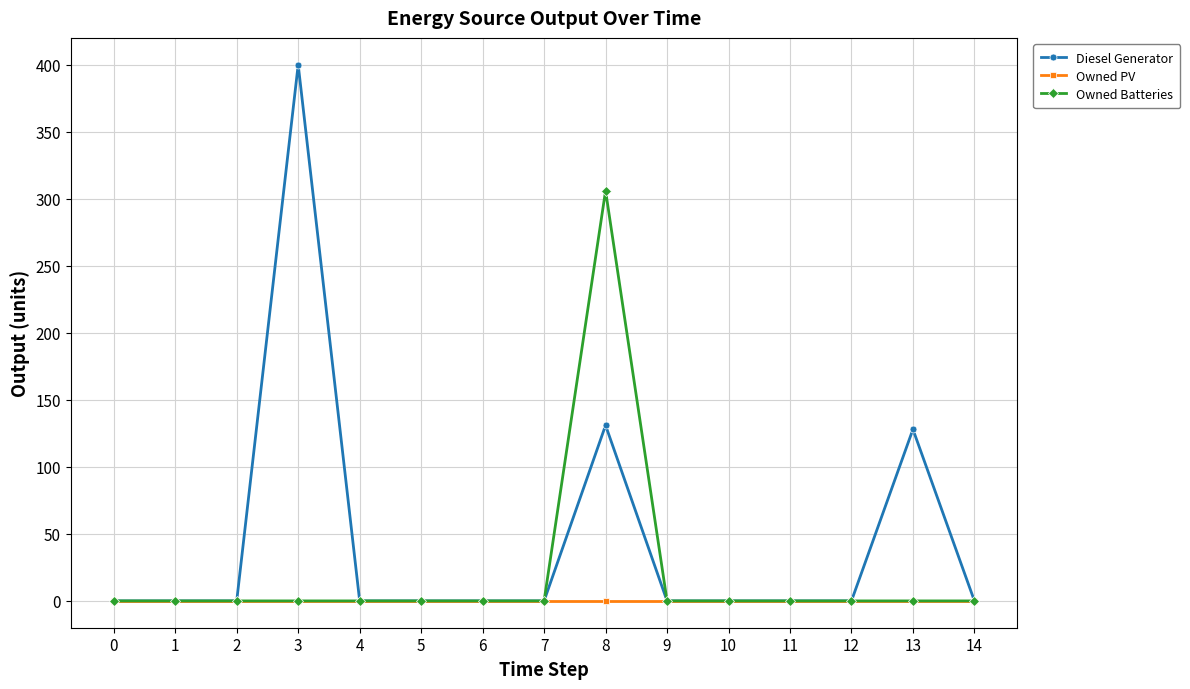

List the series in order of their peak value, highest first.

Diesel Generator, Owned Batteries, Owned PV